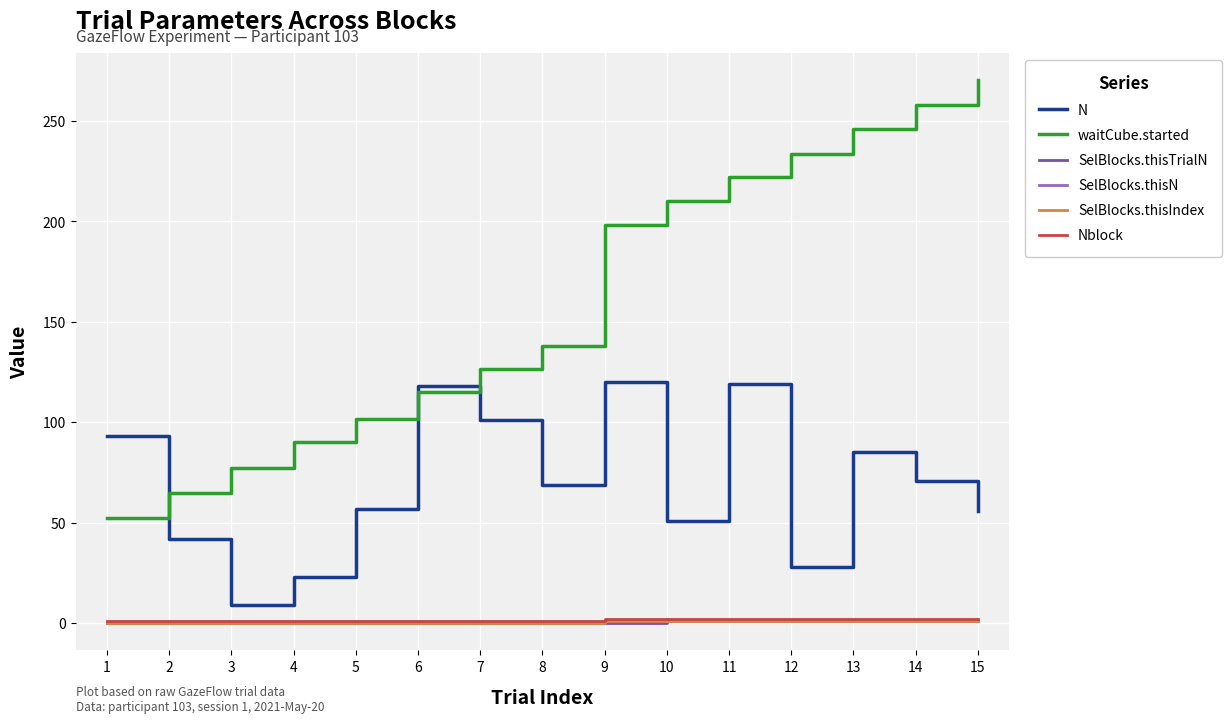

Which series changed the most between 7 and 9?

waitCube.started